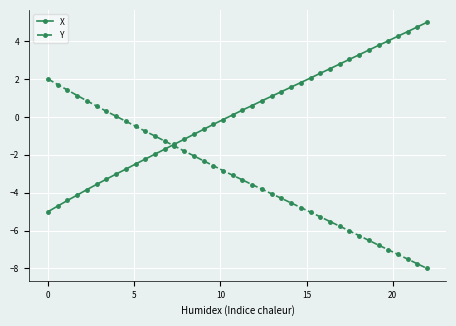

Which series has the largest total across all categories?

X